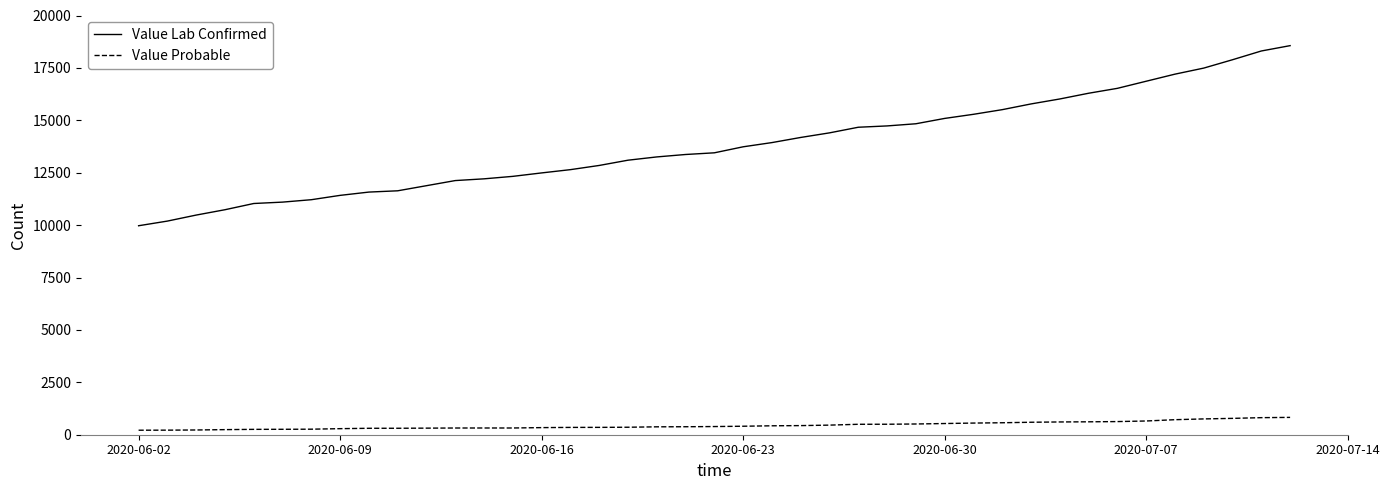

What is the average value of the Value Probable series?

450